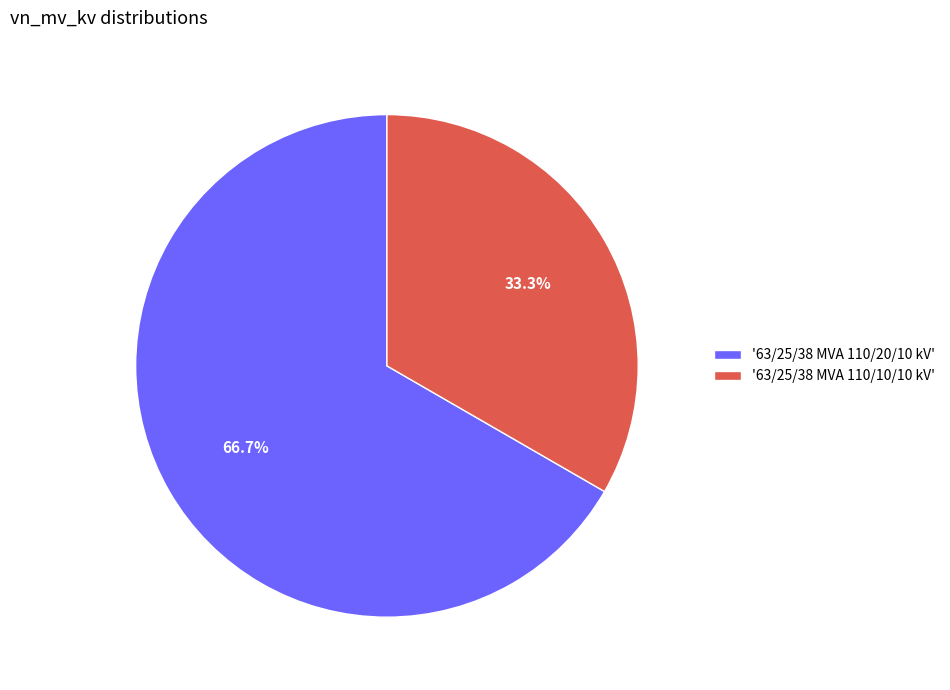

Is there a majority slice in this chart?

Yes